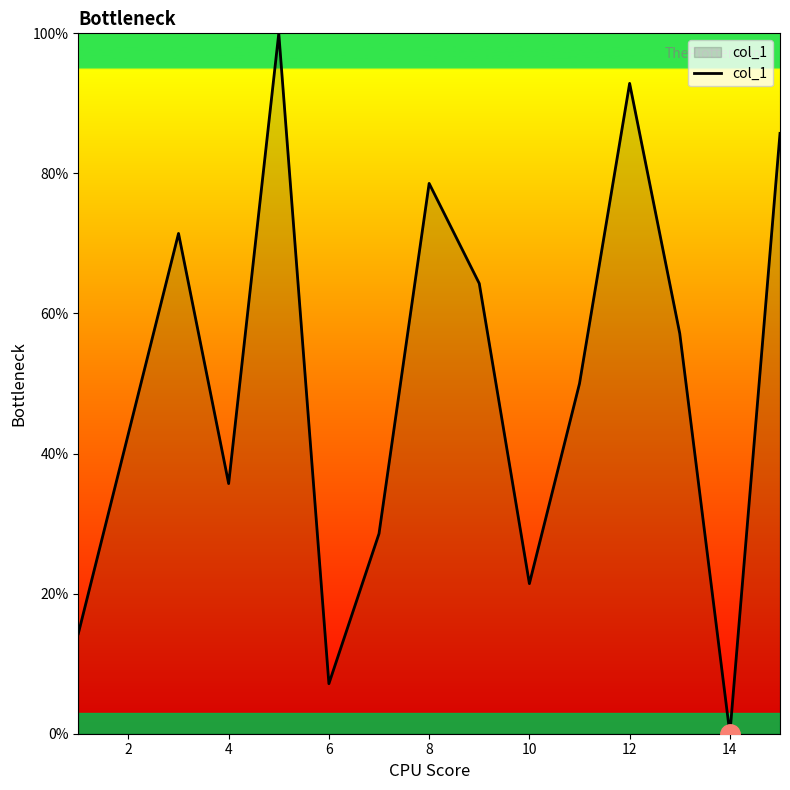

What is the difference between the maximum and minimum values?

100.0